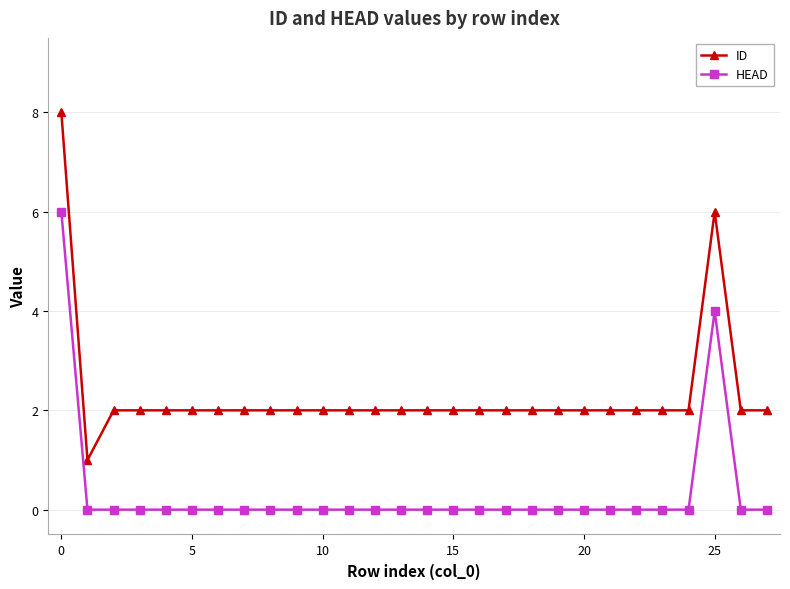

Reading left to right, list all the values displayed in this chart.

ID: 8	1	2	2	2	2	2	2	2	2	2	2	2	2	2	2	2	2	2	2	2	2	2	2	2	6	2	2
HEAD: 6	0	0	0	0	0	0	0	0	0	0	0	0	0	0	0	0	0	0	0	0	0	0	0	0	4	0	0